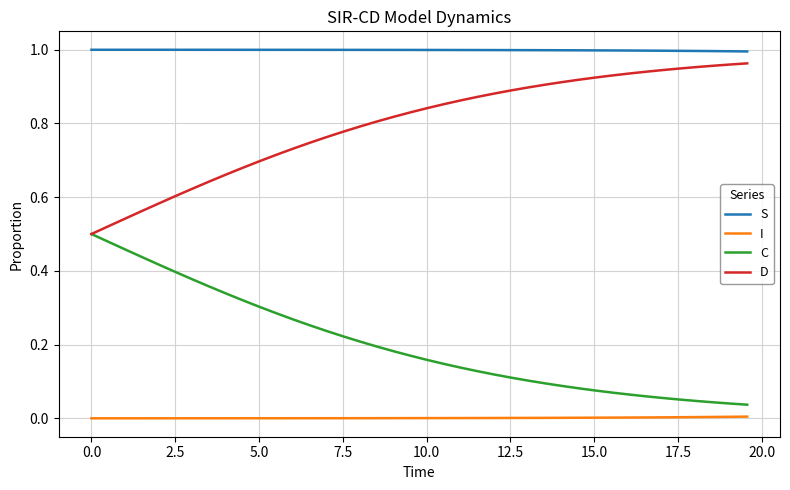

True or false: S and C intersect in this chart.

False